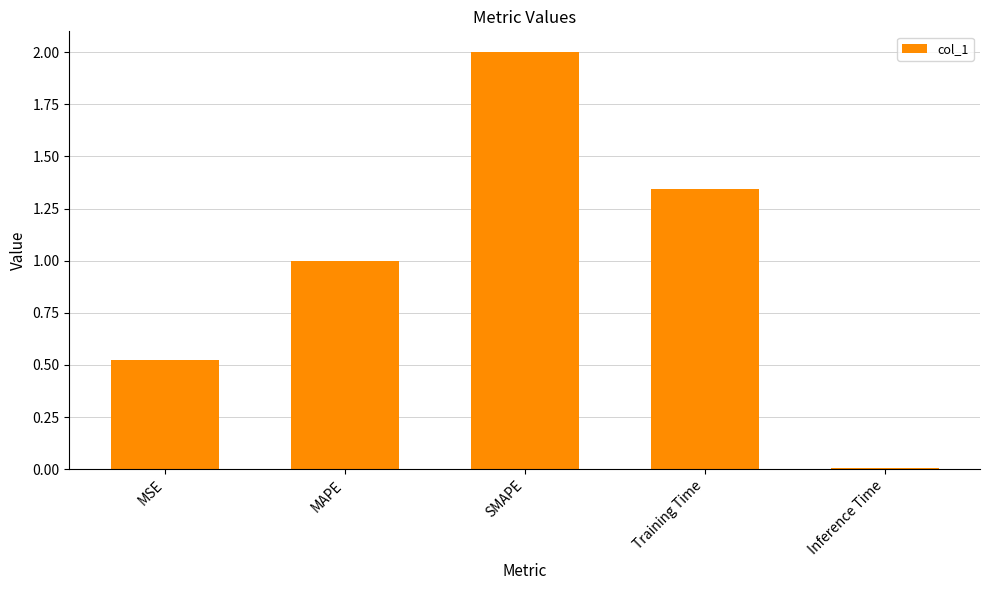

Which category has the highest value across all series?

SMAPE